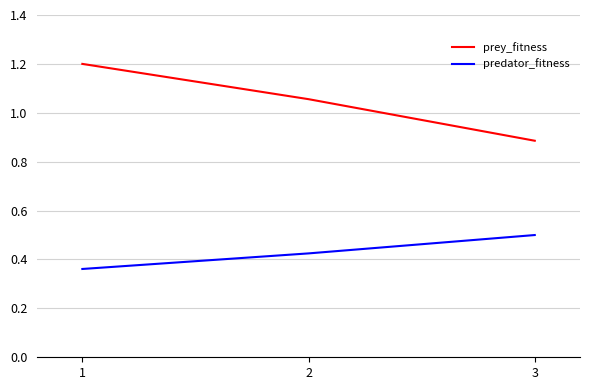

What is the difference between the highest and lowest values at 1?

0.8